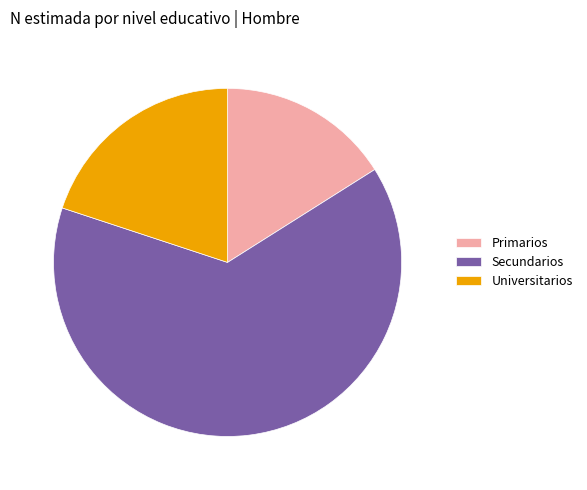

Which slice is the largest?

Secundarios